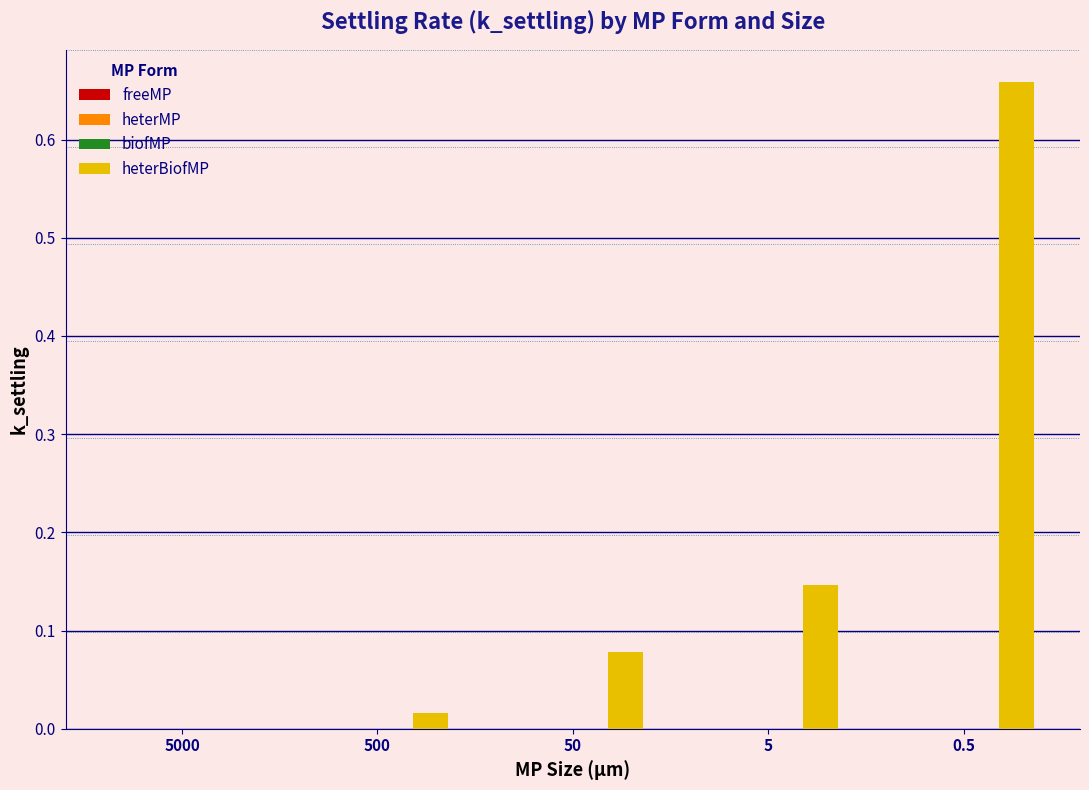

The value of heterBiofMP at 5000 is 0.0. True or false?

True